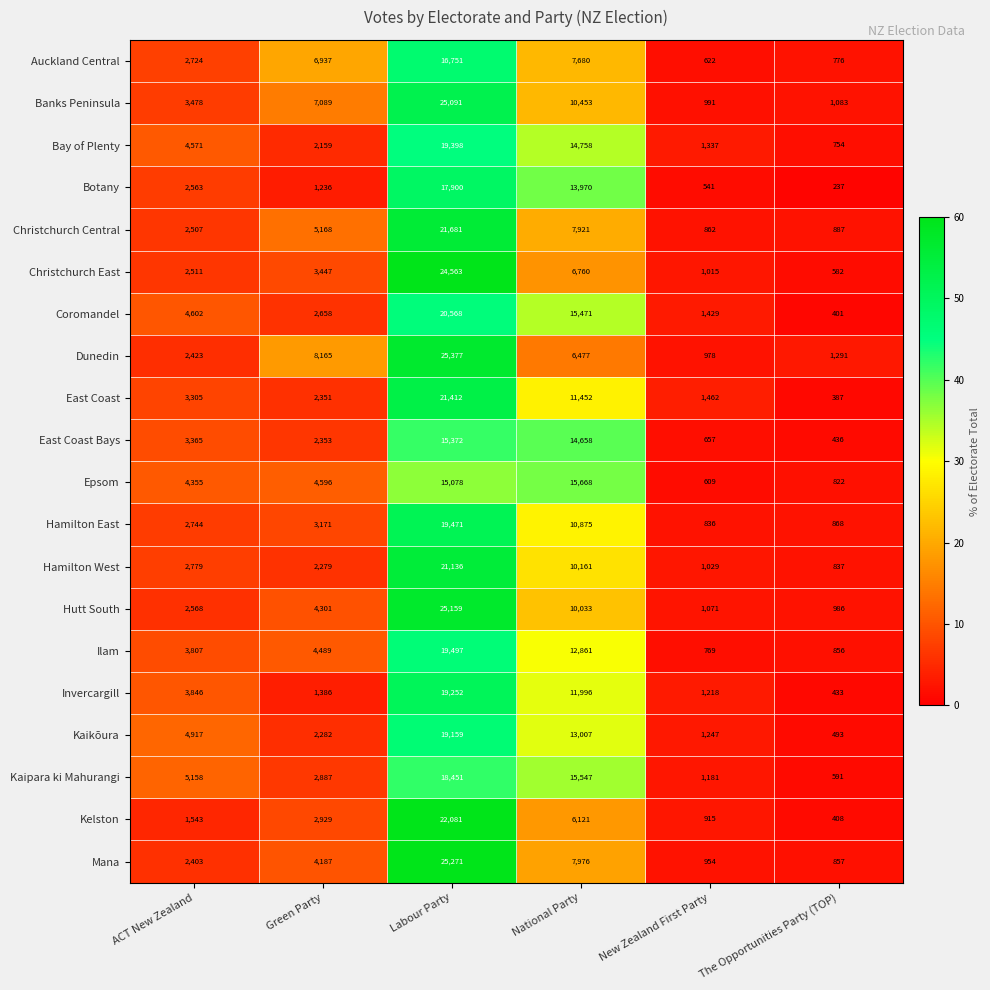

What is the difference between the Botany values at National Party and The Opportunities Party (TOP)?

13733